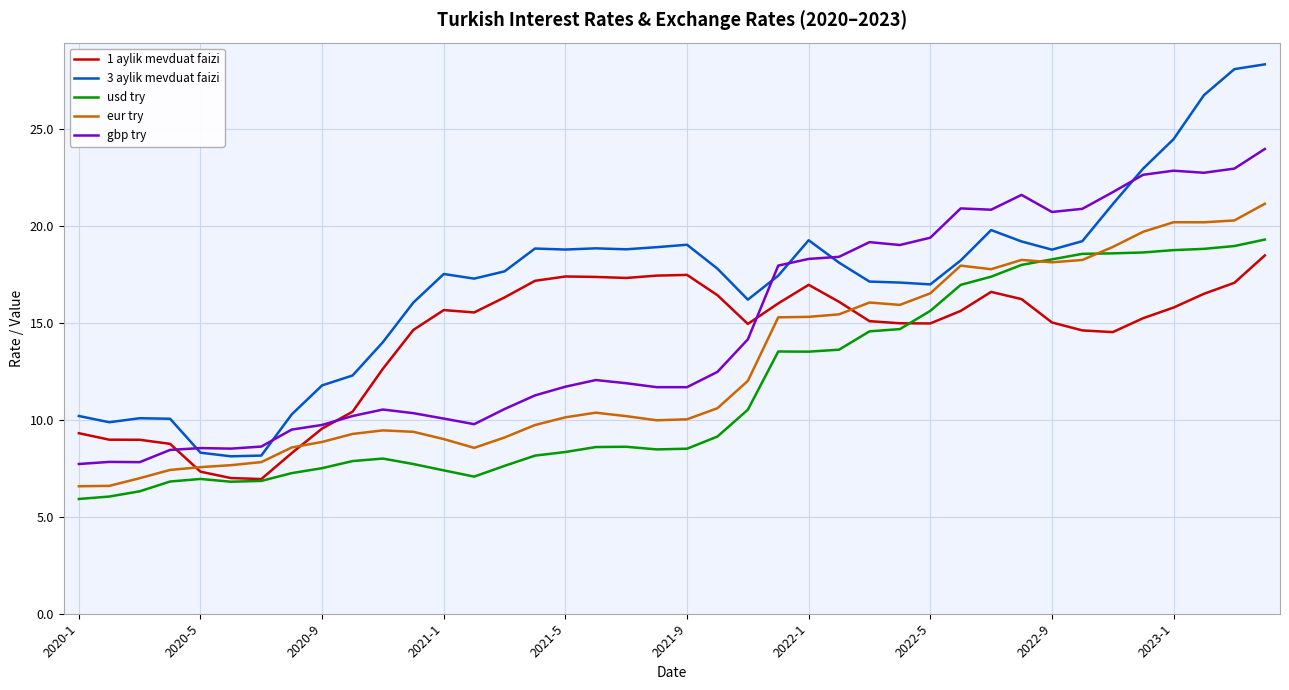

What is the average value of the 1 aylik mevduat faizi series?

14.1